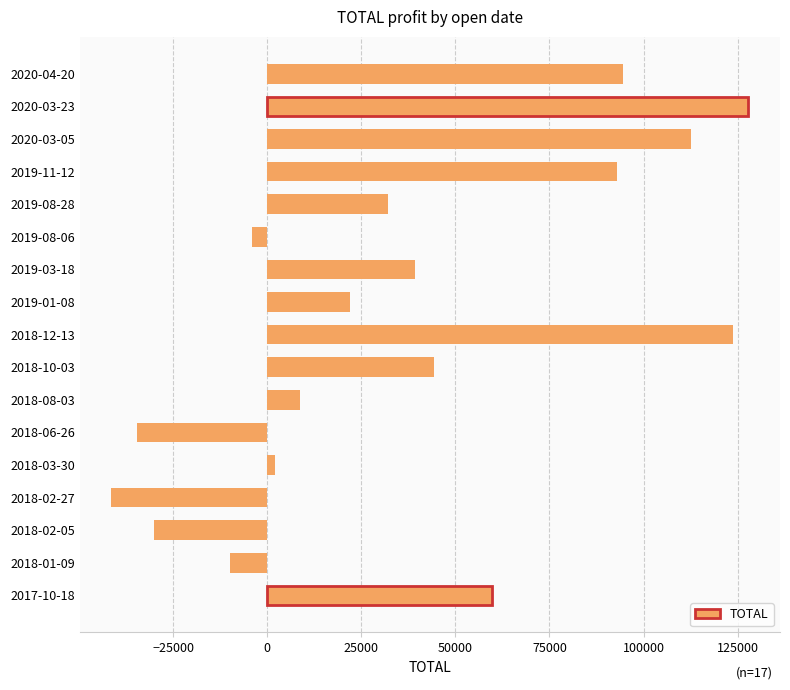

Reading bottom to top, what are all the values shown in this chart?

59800	-9800	-30100	-41400	2000	-34500	8800	44400	123800	22100	39200	-4000	32000	93000	112600	127800	94600